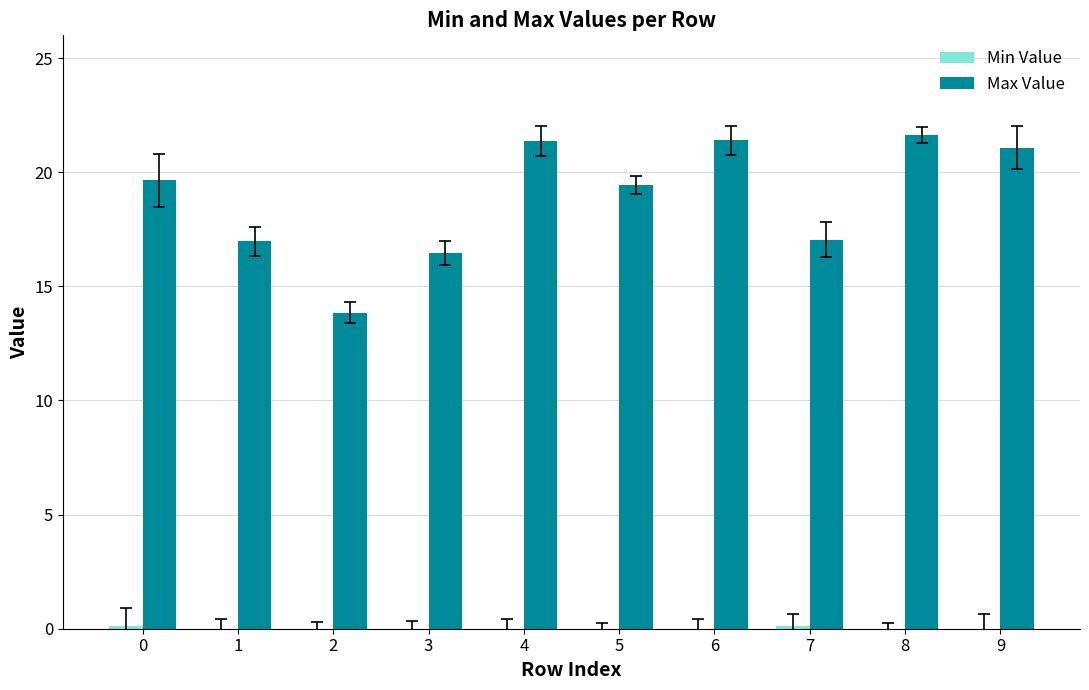

Read the Max Value value at 4.

21.4